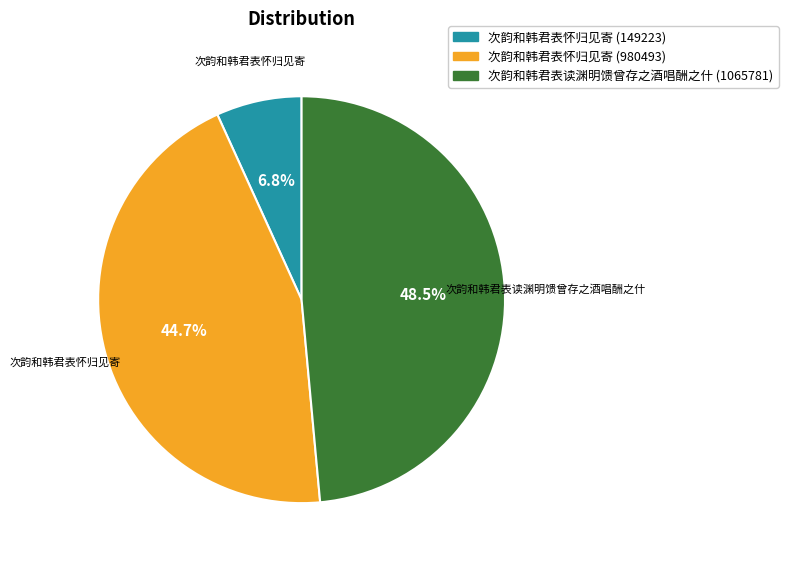

Count the number of slices in the pie.

3